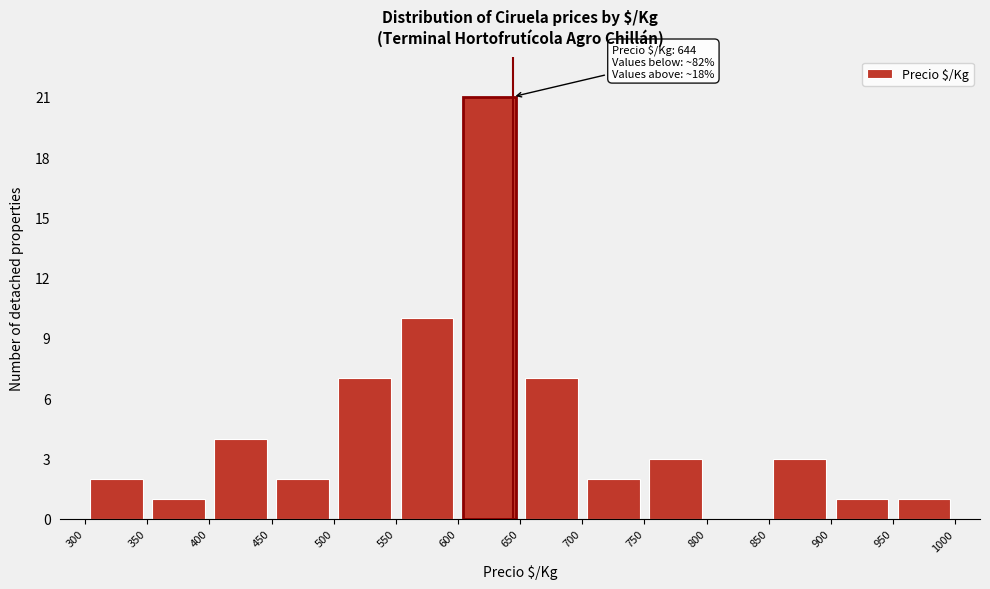

Which range on the x-axis has the tallest bar?

600 to 650